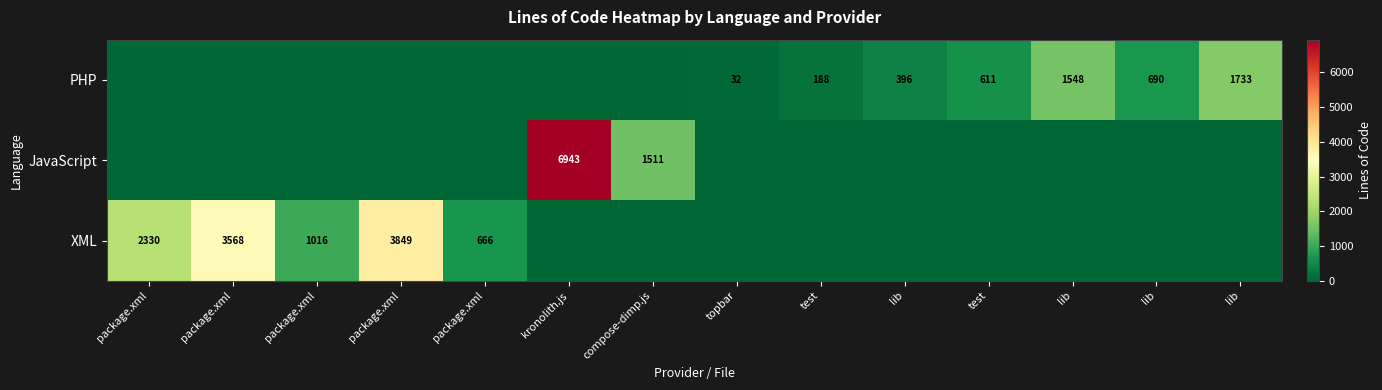

The XML series shows -2120 at lib. True or false?

False